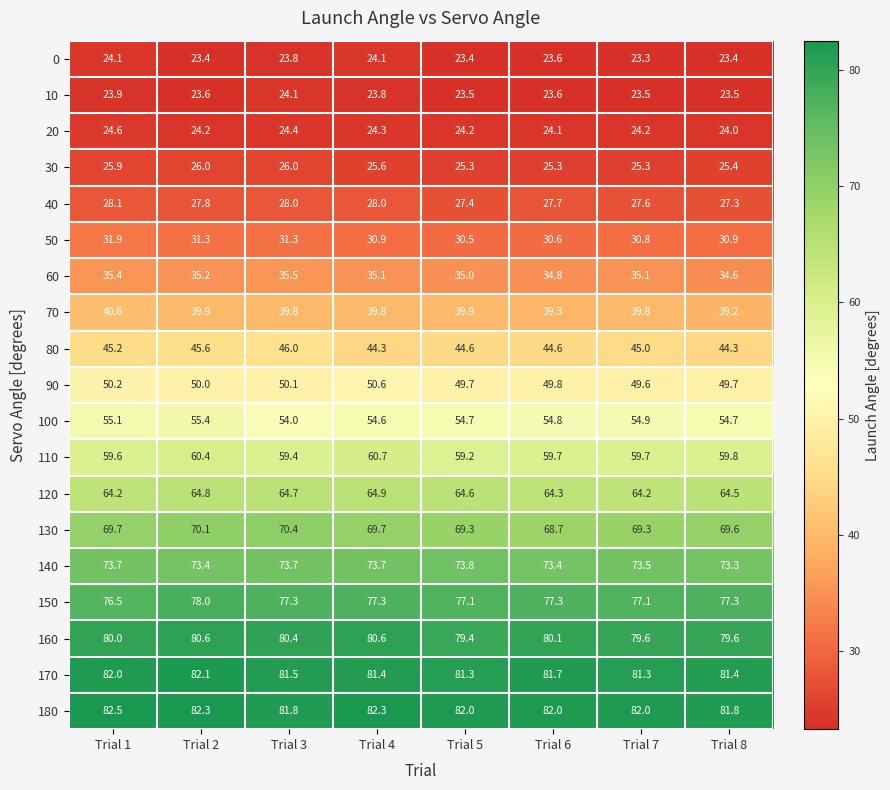

What is the minimum value shown in the chart?

23.3